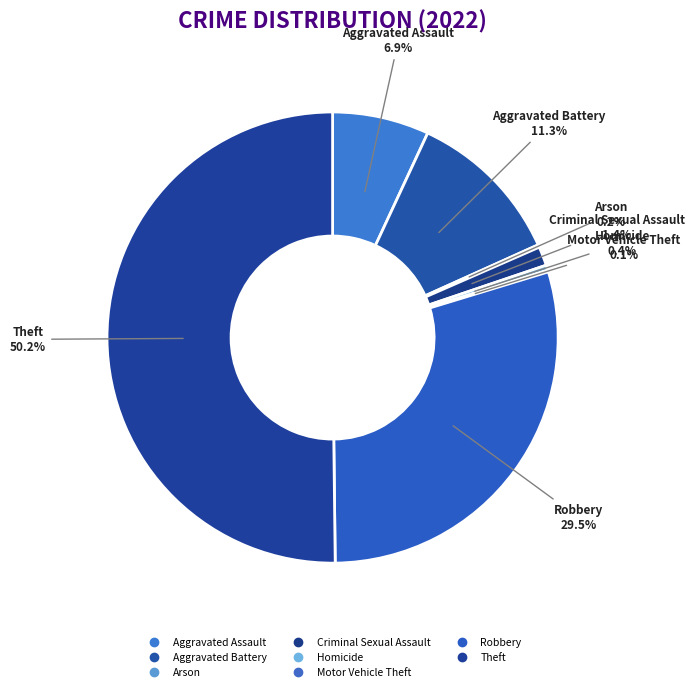

To the nearest percent, what is the difference between the largest and smallest slice percentages?

50%